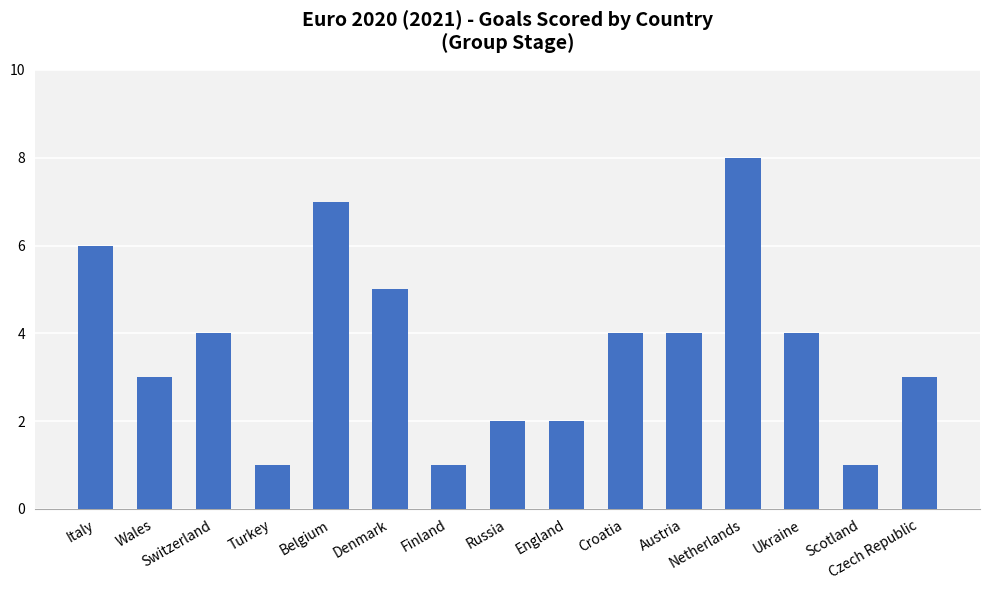

Does the chart contain stacked bars?

No